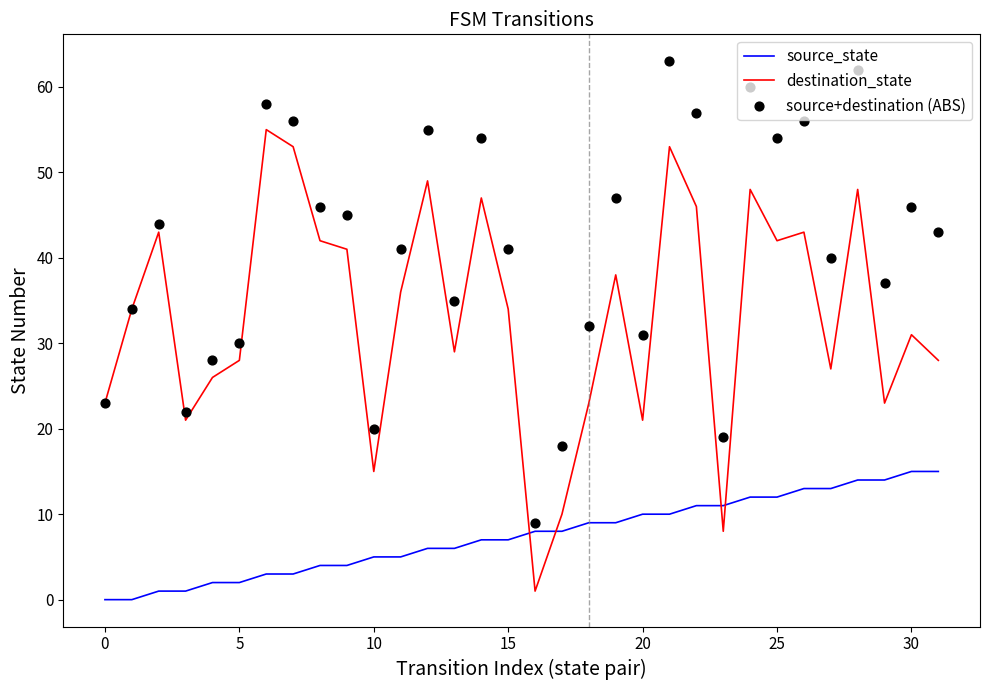

True or false: destination_state and source_state cross at least once.

True